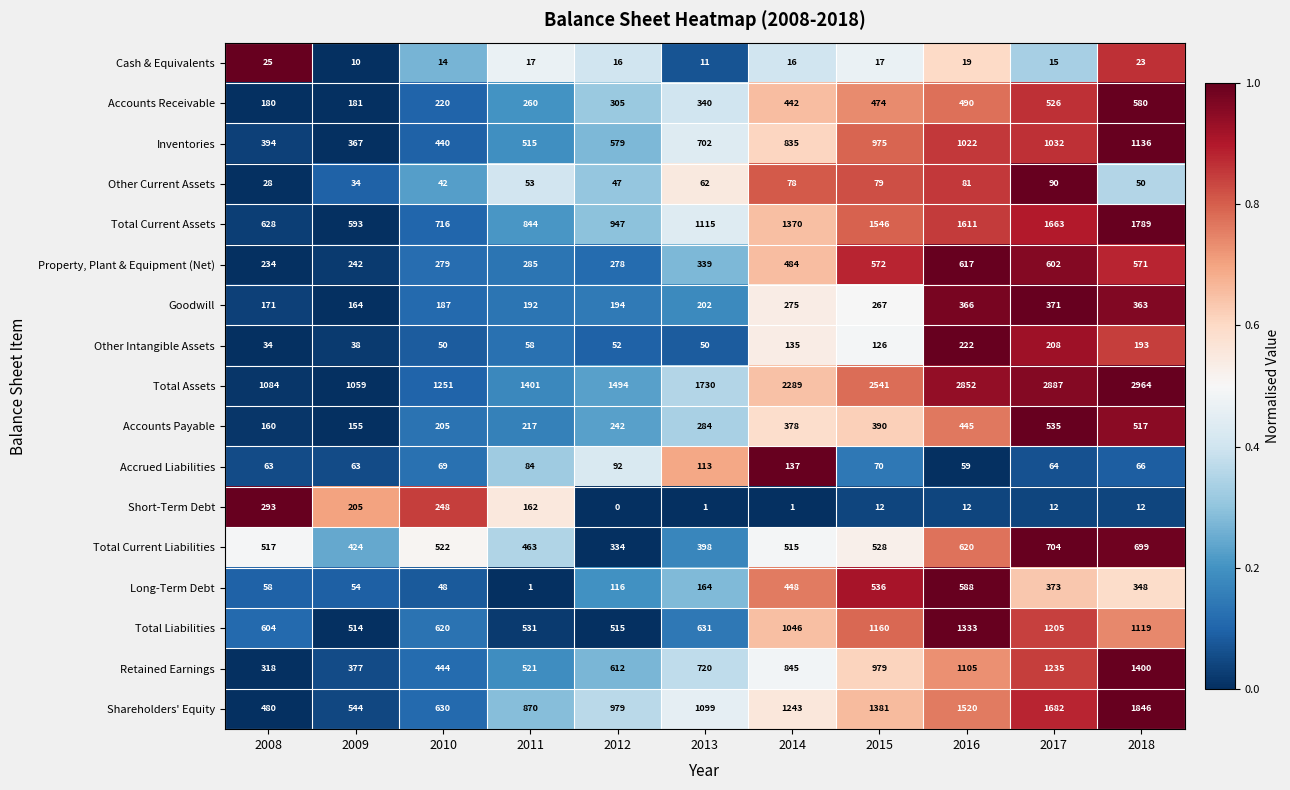

Rank the series at 2011 from highest to lowest value.

Total Assets, Shareholders' Equity, Total Current Assets, Total Liabilities, Retained Earnings, Inventories, Total Current Liabilities, Property, Plant & Equipment (Net), Accounts Receivable, Accounts Payable, Goodwill, Short-Term Debt, Accrued Liabilities, Other Intangible Assets, Other Current Assets, Cash & Equivalents, Long-Term Debt